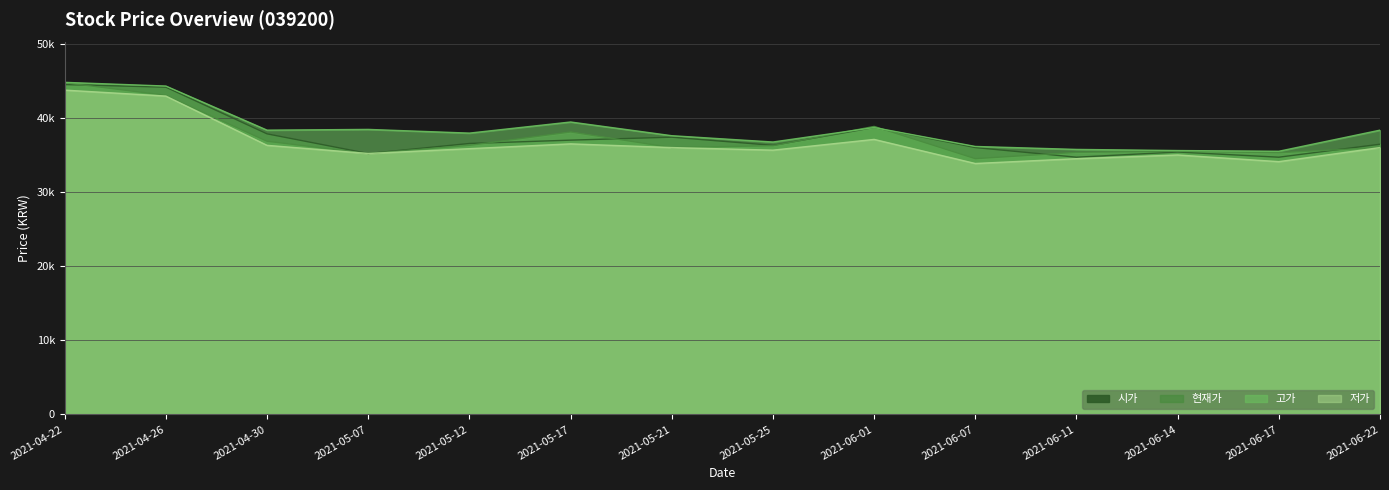

What is the value of the 저가 point at the 3rd from the left?

36300